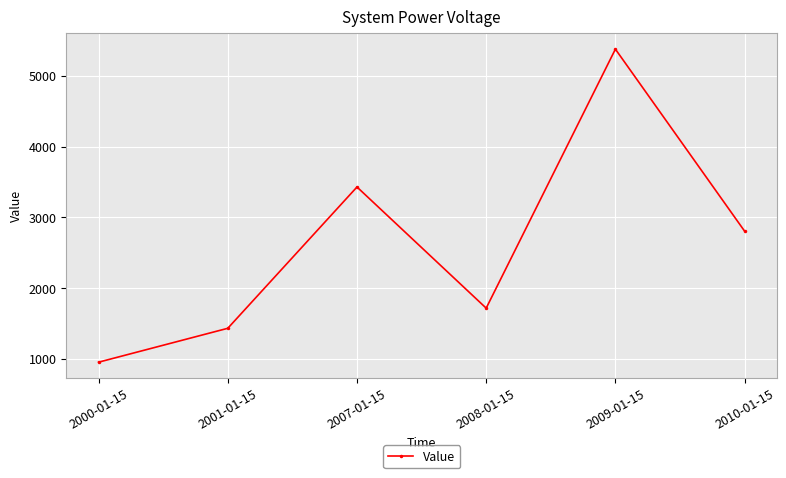

At which category does the chart reach its peak across all series?

2009-01-15